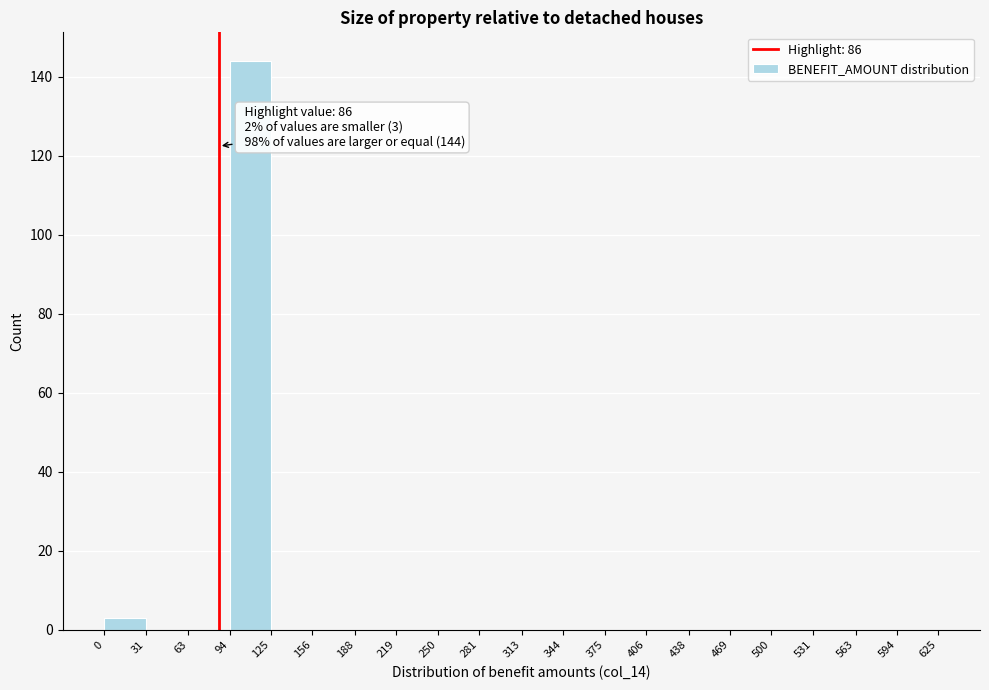

Over which range of the x-axis is the bar tallest?

94 to 125